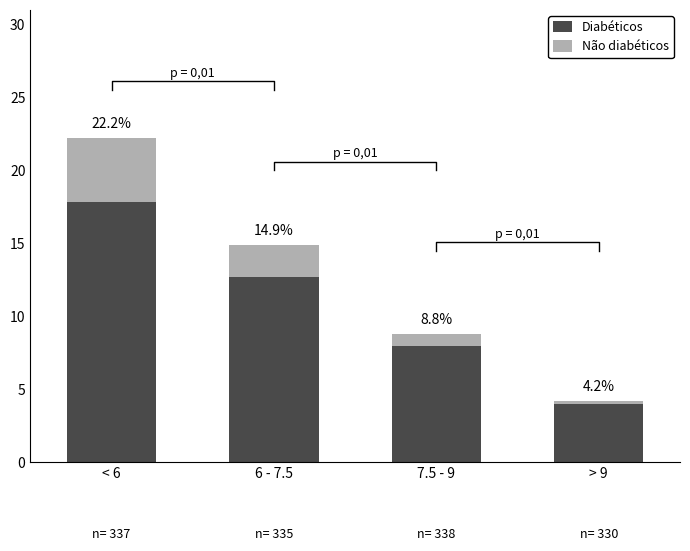

Between 7.5 - 9 and < 6, which is larger?

< 6